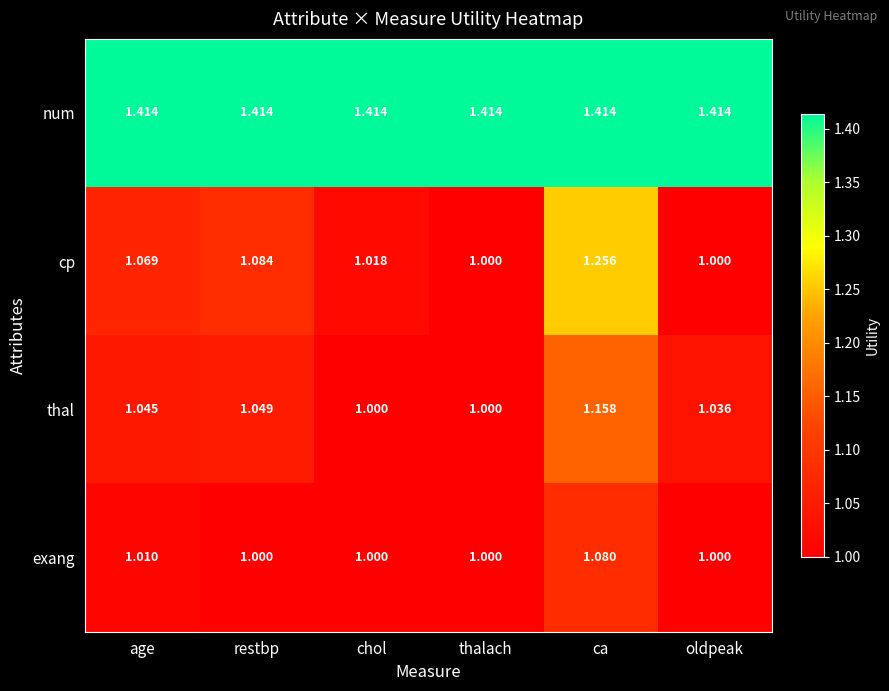

Which category has the highest value in the thal series?

ca